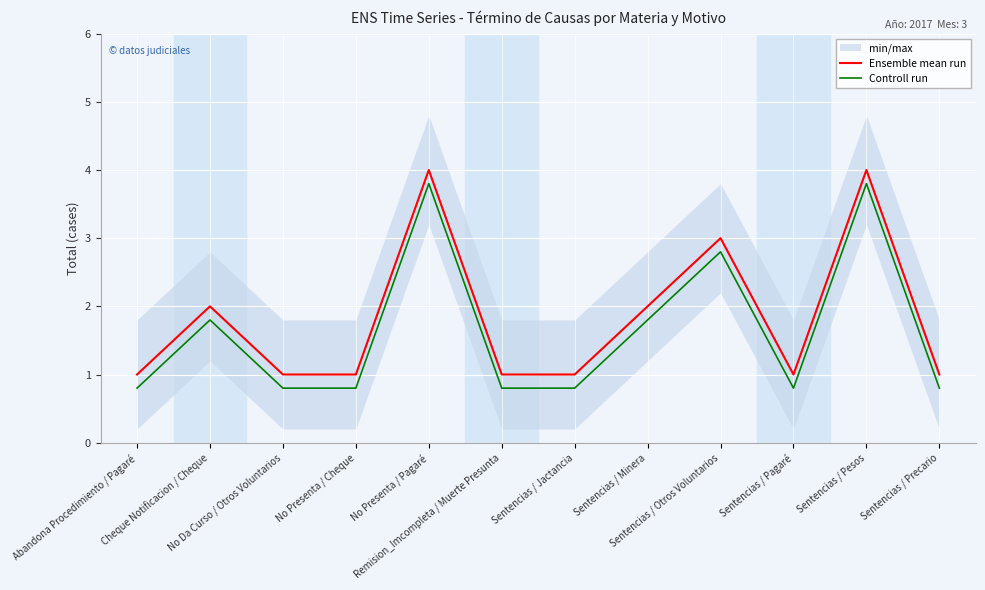

What is the value of the Controll run point at the 1st from the left?

0.8